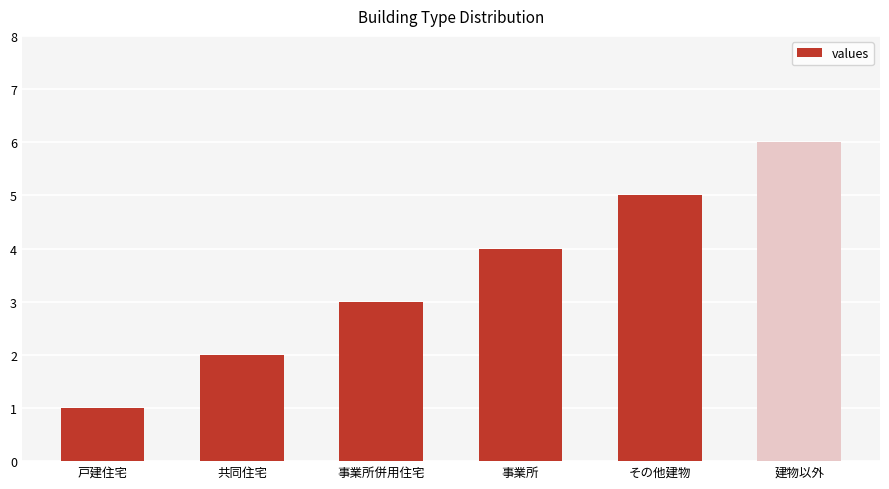

What is the difference between the maximum and minimum values?

5